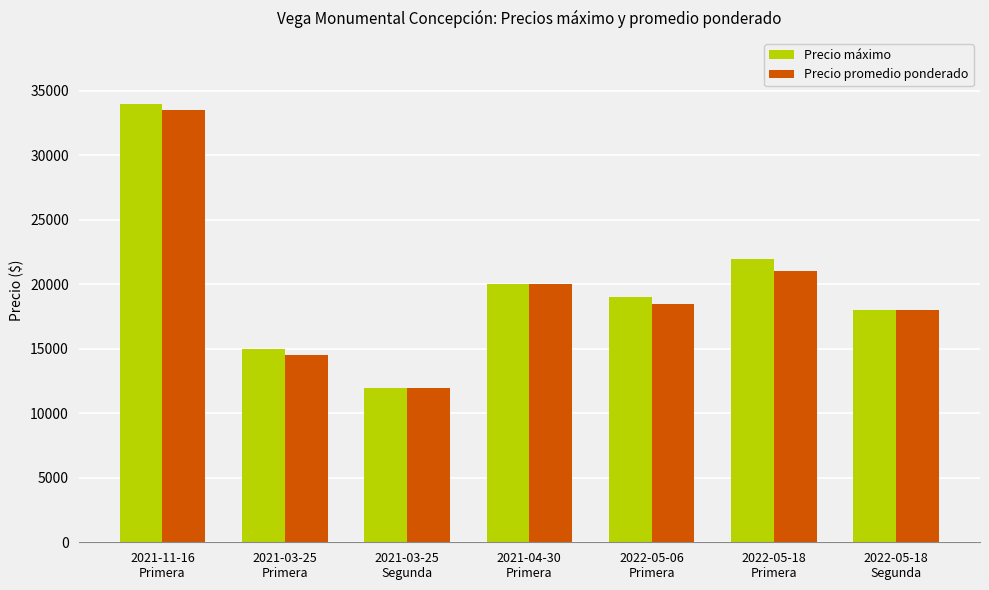

Rank the series by their maximum value, from lowest to highest.

Precio promedio ponderado, Precio máximo